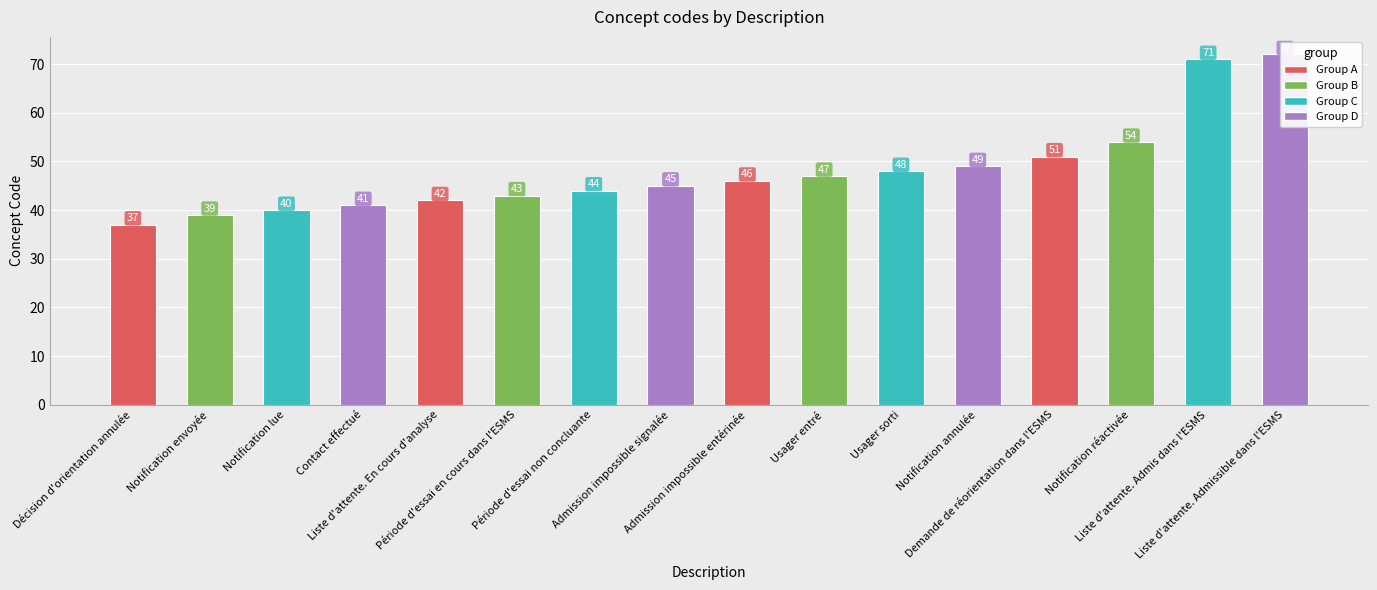

How many bars are there in total?

16